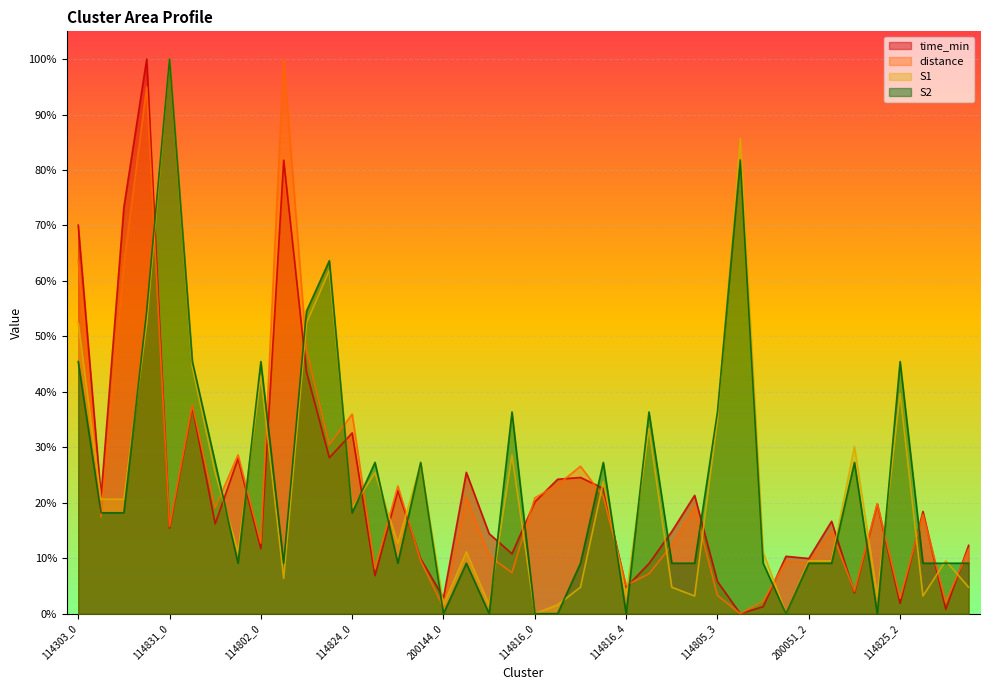

Reading left to right, transcribe all the data shown in this chart.

time_min: 0.7	0.2	0.7	1.0	0.2	0.4	0.2	0.3	0.1	0.8	0.4	0.3	0.3	0.1	0.2	0.1	0.0	0.3	0.1	0.1	0.2	0.2	0.2	0.2	0.0	0.1	0.1	0.2	0.1	0.0	0.0	0.1	0.1	0.2	0.0	0.2	0.0	0.2	0.0	0.1
distance: 0.6	0.2	0.6	0.9	0.2	0.4	0.2	0.3	0.1	1.0	0.5	0.3	0.4	0.1	0.2	0.1	0.0	0.2	0.1	0.1	0.2	0.2	0.3	0.2	0.1	0.1	0.1	0.2	0.0	0.0	0.0	0.1	0.1	0.1	0.0	0.2	0.0	0.2	0.0	0.1
S1: 0.5	0.2	0.2	0.5	1.0	0.4	0.3	0.1	0.4	0.1	0.5	0.6	0.2	0.3	0.1	0.3	0.0	0.1	0.0	0.3	0.0	0.0	0.0	0.2	0.0	0.3	0.0	0.0	0.3	0.9	0.1	0.0	0.1	0.1	0.3	0.0	0.4	0.0	0.1	0.0
S2: 0.5	0.2	0.2	0.5	1.0	0.5	0.3	0.1	0.5	0.1	0.5	0.6	0.2	0.3	0.1	0.3	0.0	0.1	0.0	0.4	0.0	0.0	0.1	0.3	0.0	0.4	0.1	0.1	0.4	0.8	0.1	0.0	0.1	0.1	0.3	0.0	0.5	0.1	0.1	0.1